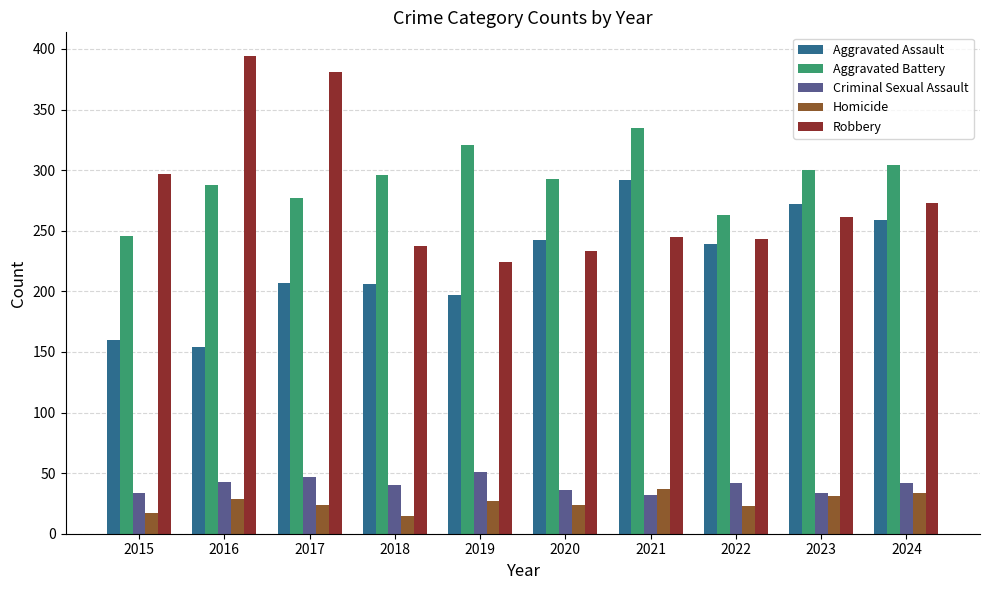

Which series has the largest total across all categories?

Aggravated Battery